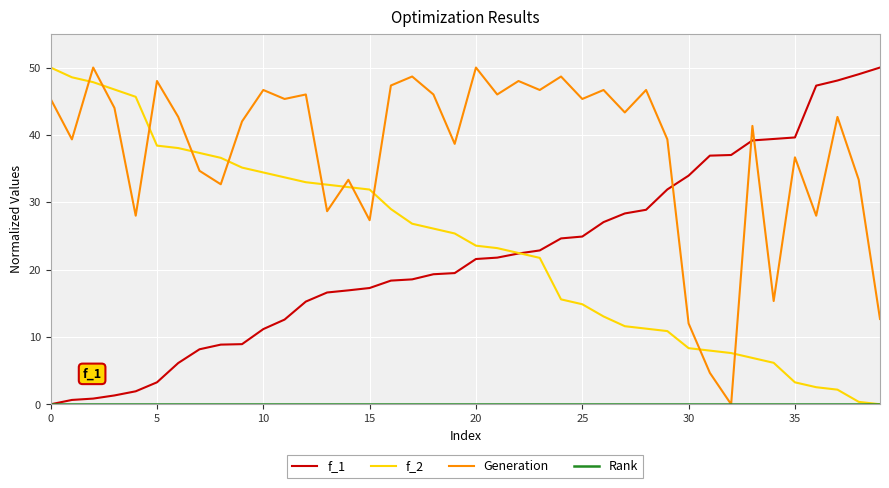

Which series has the largest total across all categories?

Generation